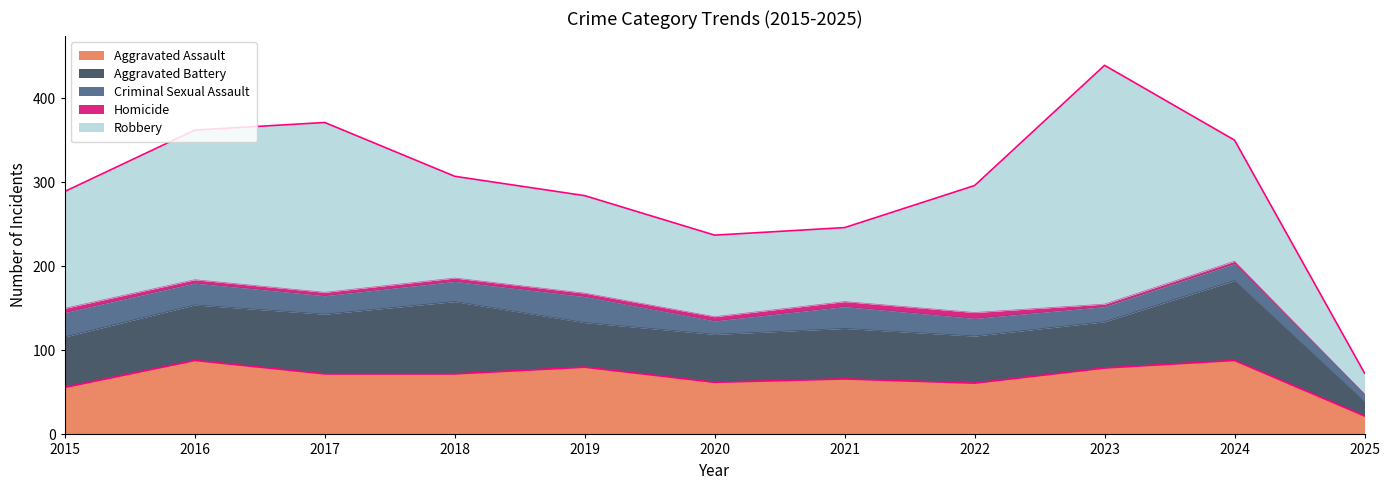

The value of Aggravated Assault at 2022 is 61. True or false?

True